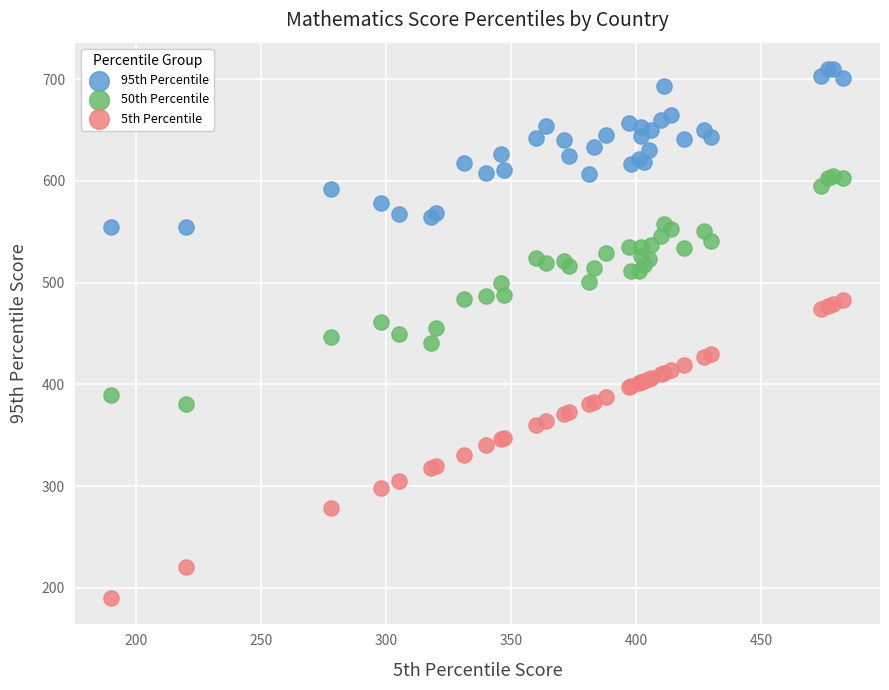

Which series reaches the minimum Y coordinate?

5th Percentile